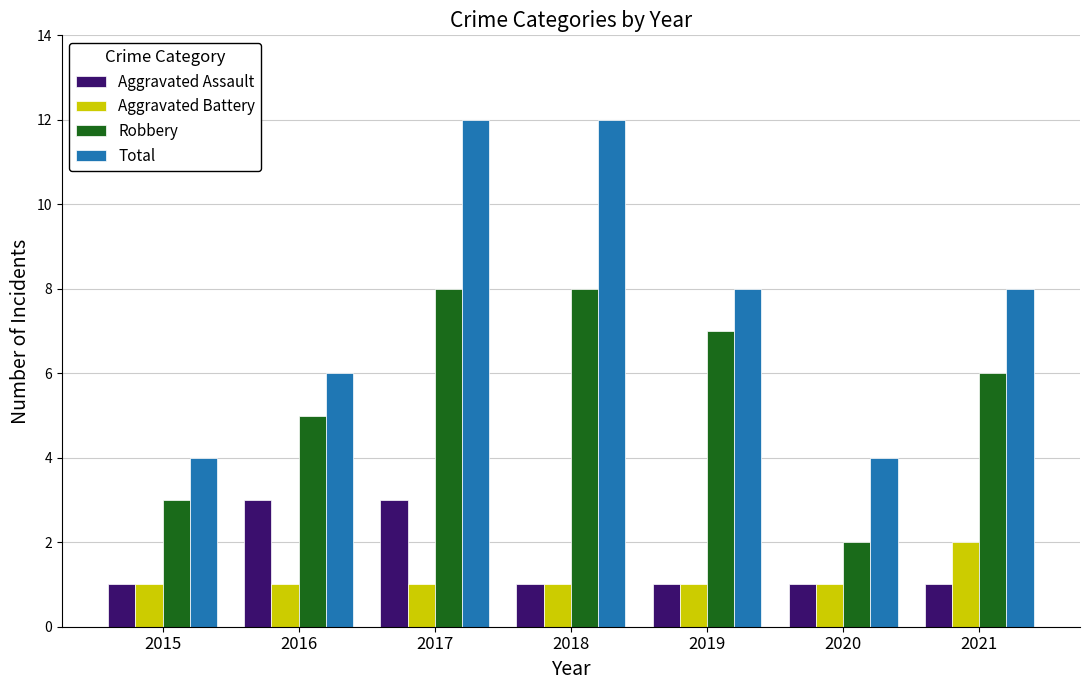

How many bars are there in each group?

4